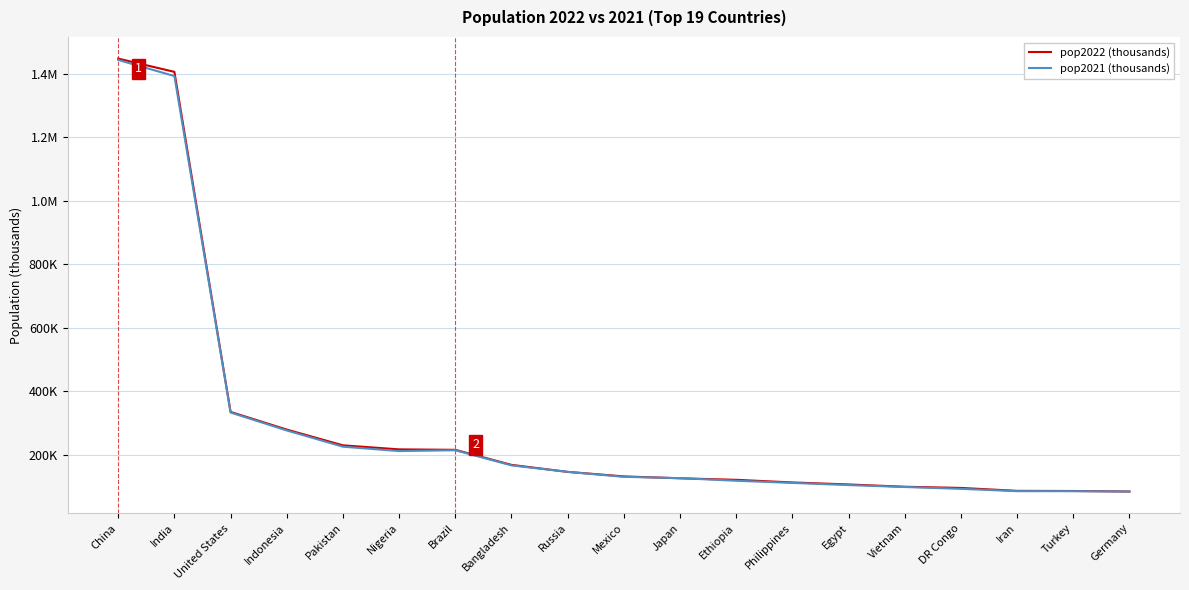

In pop2021 (thousands), how many points are lower than both neighbors (excluding endpoints)?

2